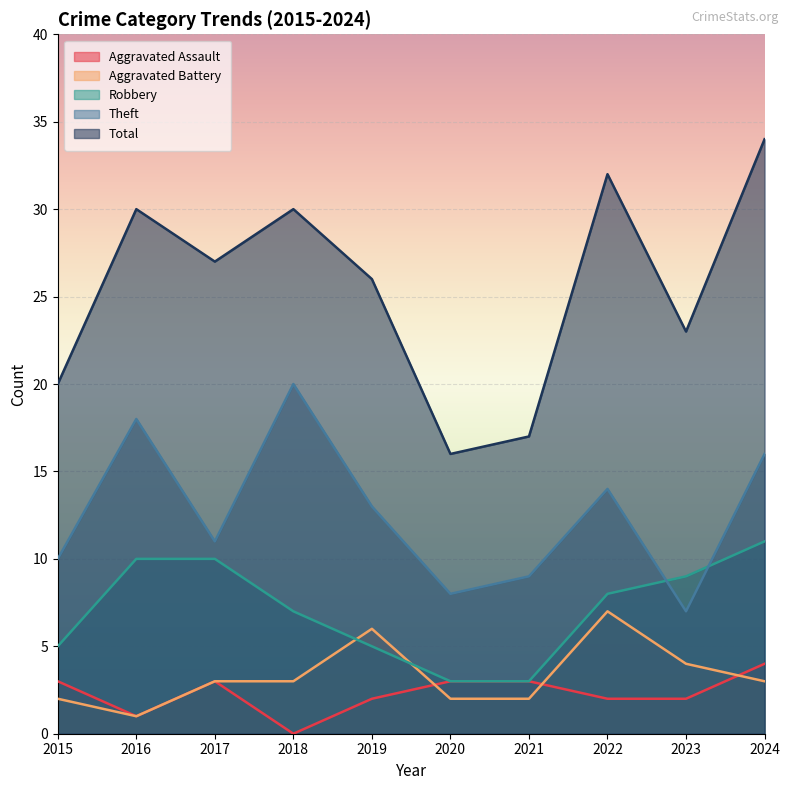

Reading left to right, what are all the values shown in this chart?

Aggravated Assault: 2015=3	2016=1	2017=3	2018=0	2019=2	2020=3	2021=3	2022=2	2023=2	2024=4
Aggravated Battery: 2015=2	2016=1	2017=3	2018=3	2019=6	2020=2	2021=2	2022=7	2023=4	2024=3
Robbery: 2015=5	2016=10	2017=10	2018=7	2019=5	2020=3	2021=3	2022=8	2023=9	2024=11
Theft: 2015=10	2016=18	2017=11	2018=20	2019=13	2020=8	2021=9	2022=14	2023=7	2024=16
Total: 2015=20	2016=30	2017=27	2018=30	2019=26	2020=16	2021=17	2022=32	2023=23	2024=34